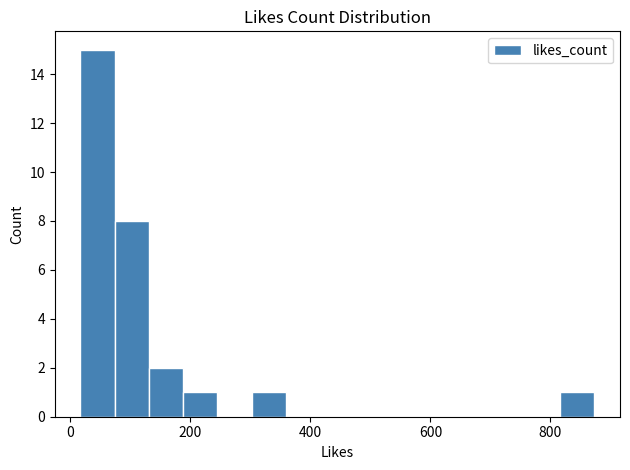

Read against the x-axis, roughly where is the centre of the tallest bar?

40